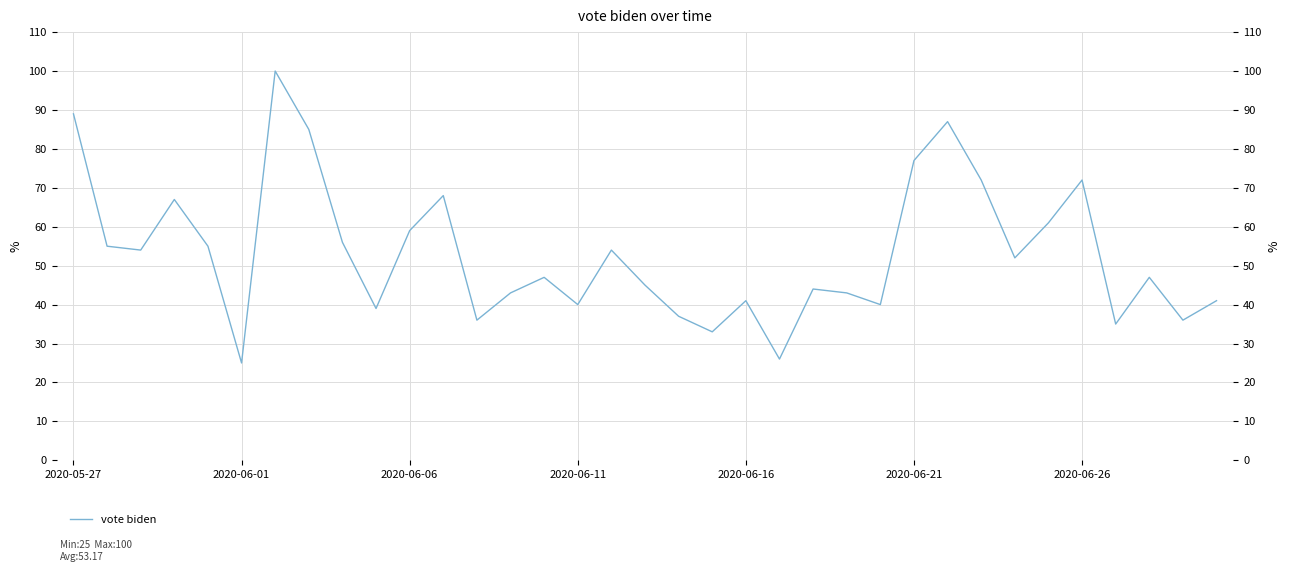

The value at 2020-06-06 is 37. True or false?

False